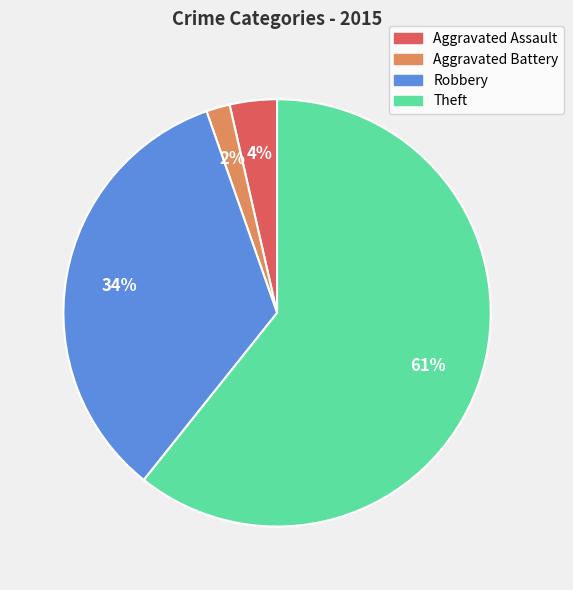

What is the smallest slice in the pie chart?

Aggravated Battery